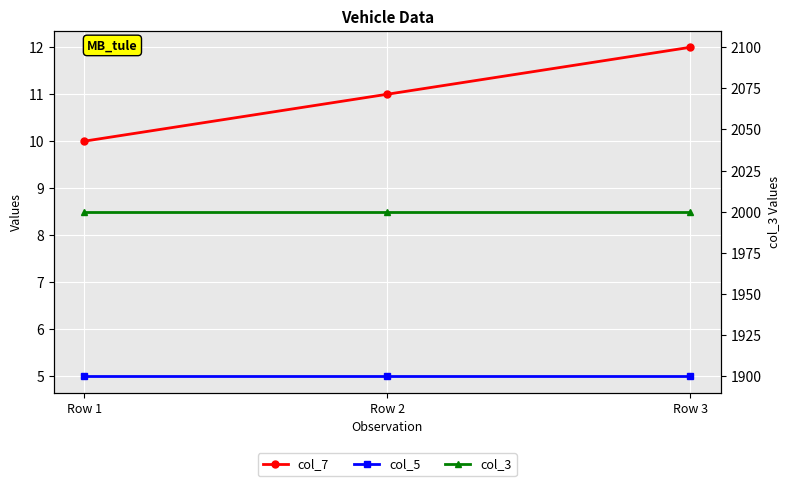

Rank the categories by col_3 value from highest to lowest.

Row 1, Row 2, Row 3